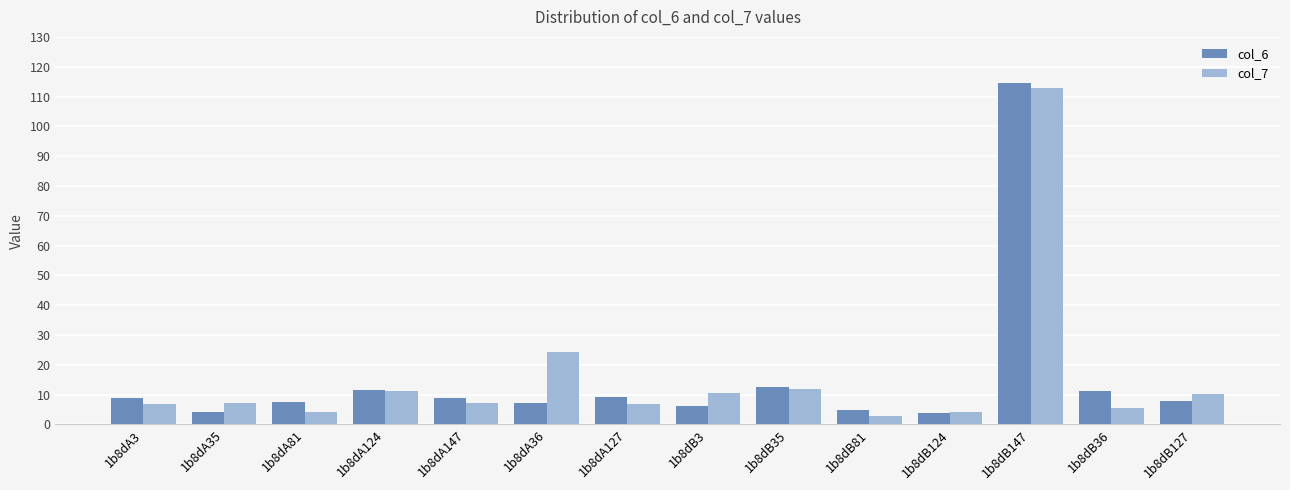

How many categories are shown in the chart?

14